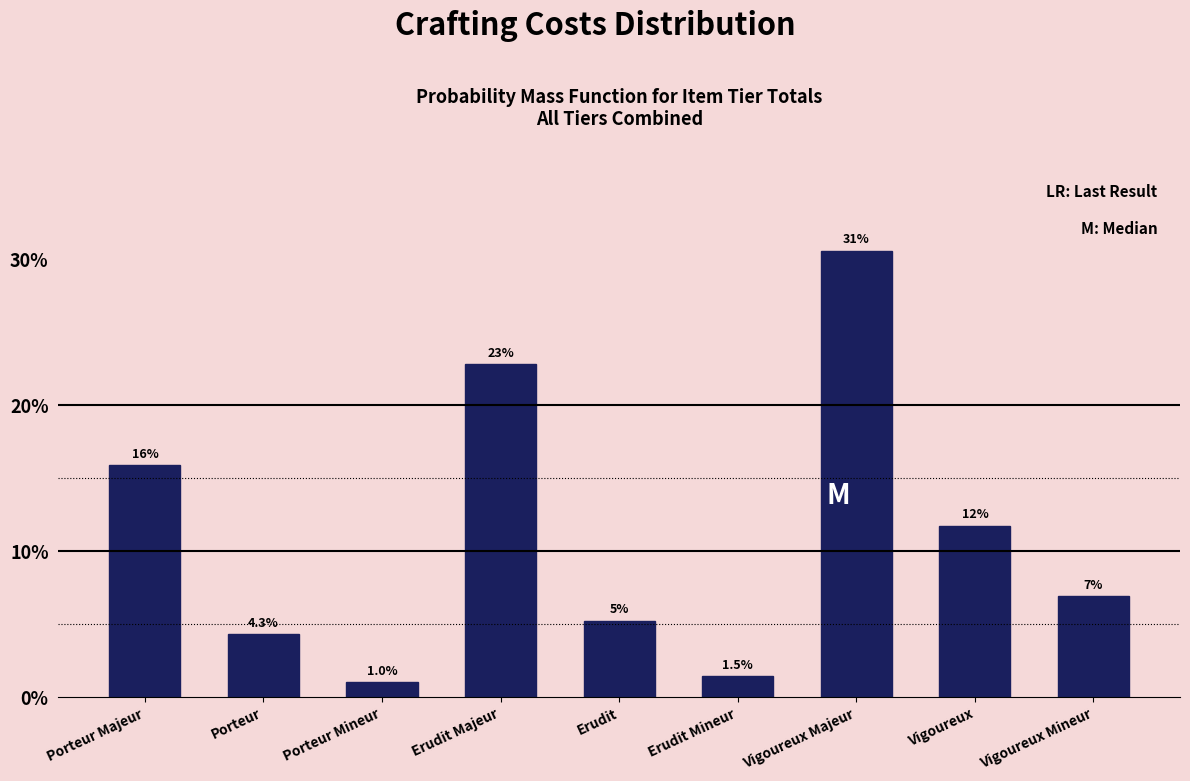

Are the bars horizontal?

No